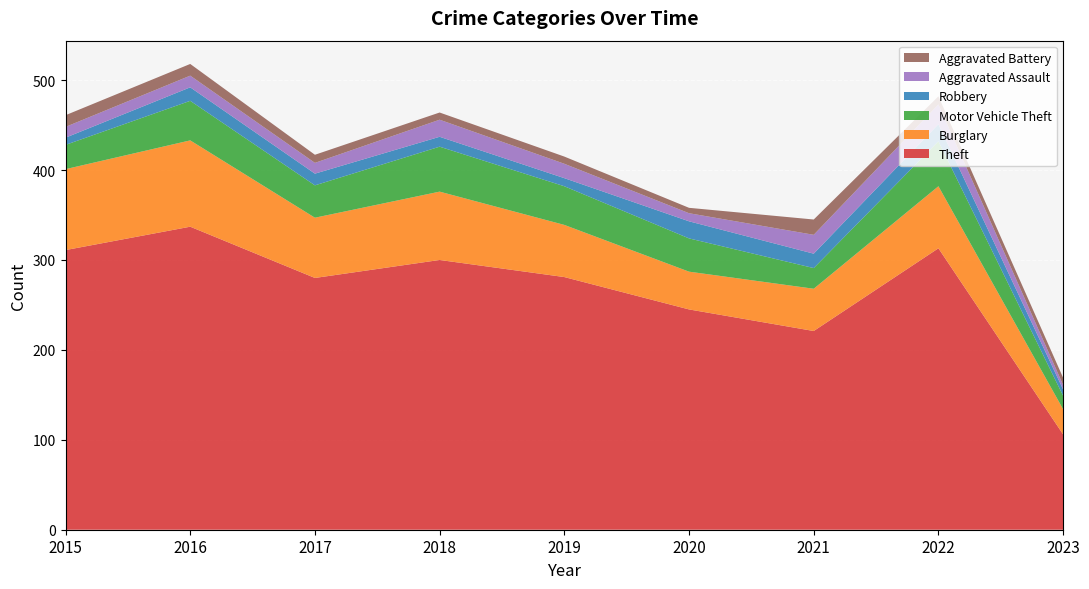

Reading left to right, list all the values displayed in this chart.

Theft: 311	337	280	300	281	245	221	313	106
Burglary: 90	96	67	76	58	42	47	69	28
Motor Vehicle Theft: 27	44	36	50	43	37	23	50	15
Robbery: 8	15	13	11	9	19	16	19	7
Aggravated Assault: 12	13	12	19	16	9	21	22	5
Aggravated Battery: 13	13	9	8	8	6	17	9	8